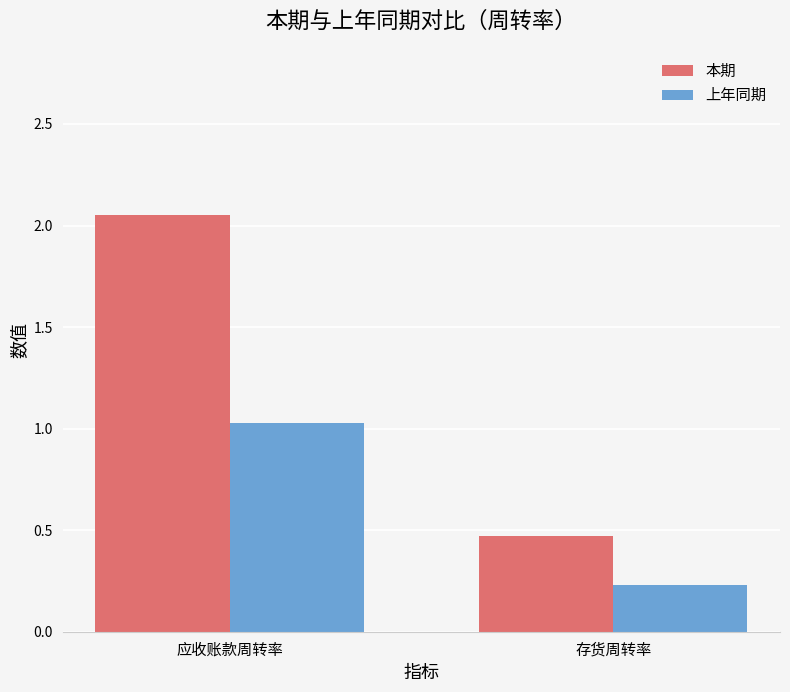

What is the average value of the 本期 series?

1.3